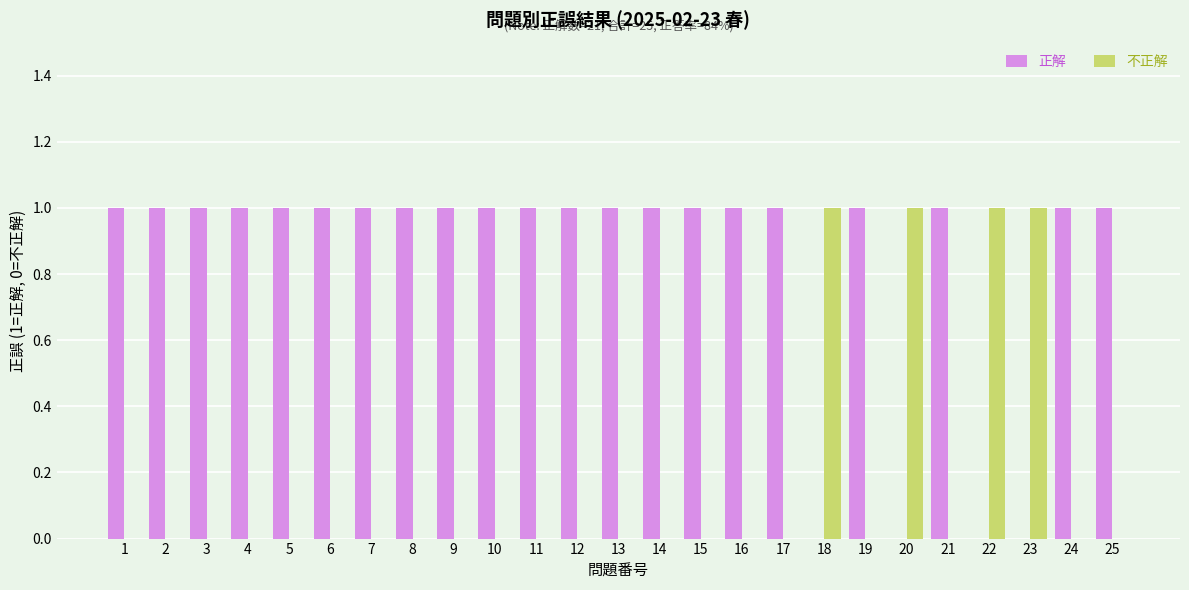

Is it true that 不正解 equals -1 at 19?

False